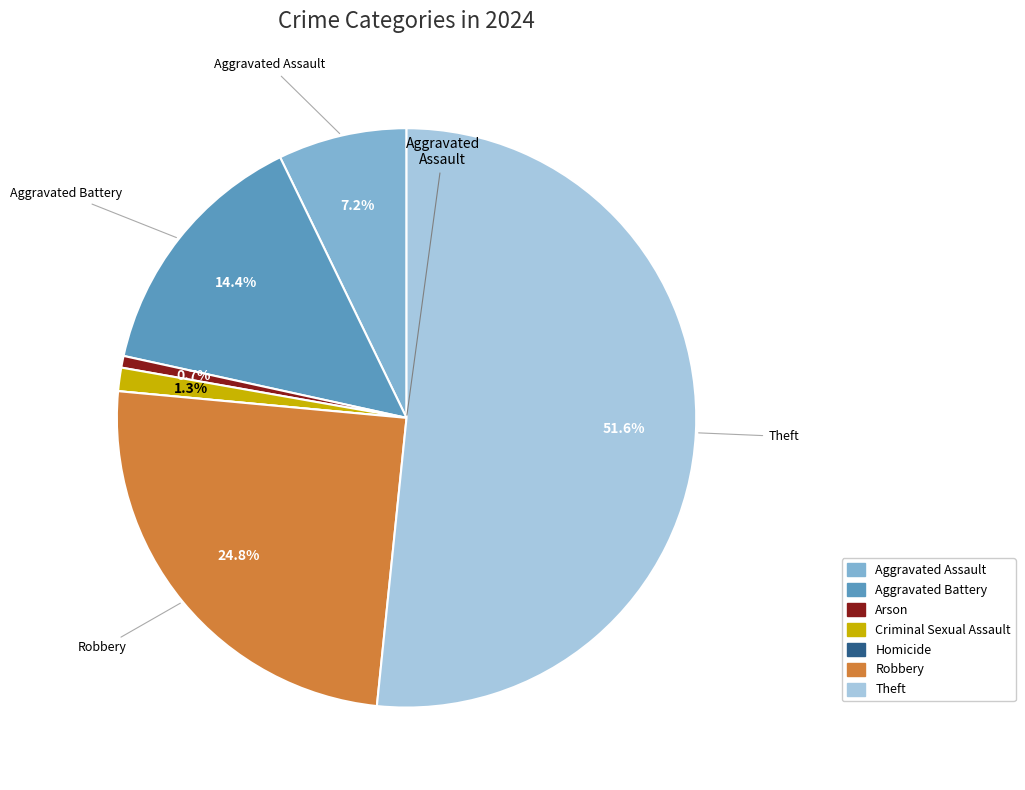

What is the largest slice in the pie chart?

Theft